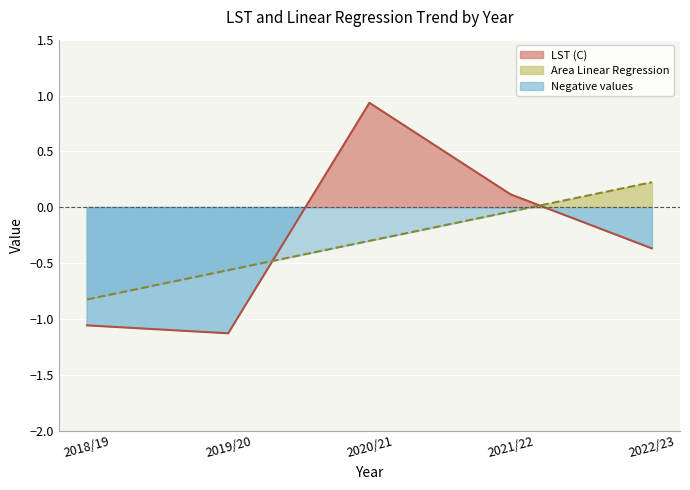

Which series changed the most between 2019/20 and 2021/22?

LST (C)